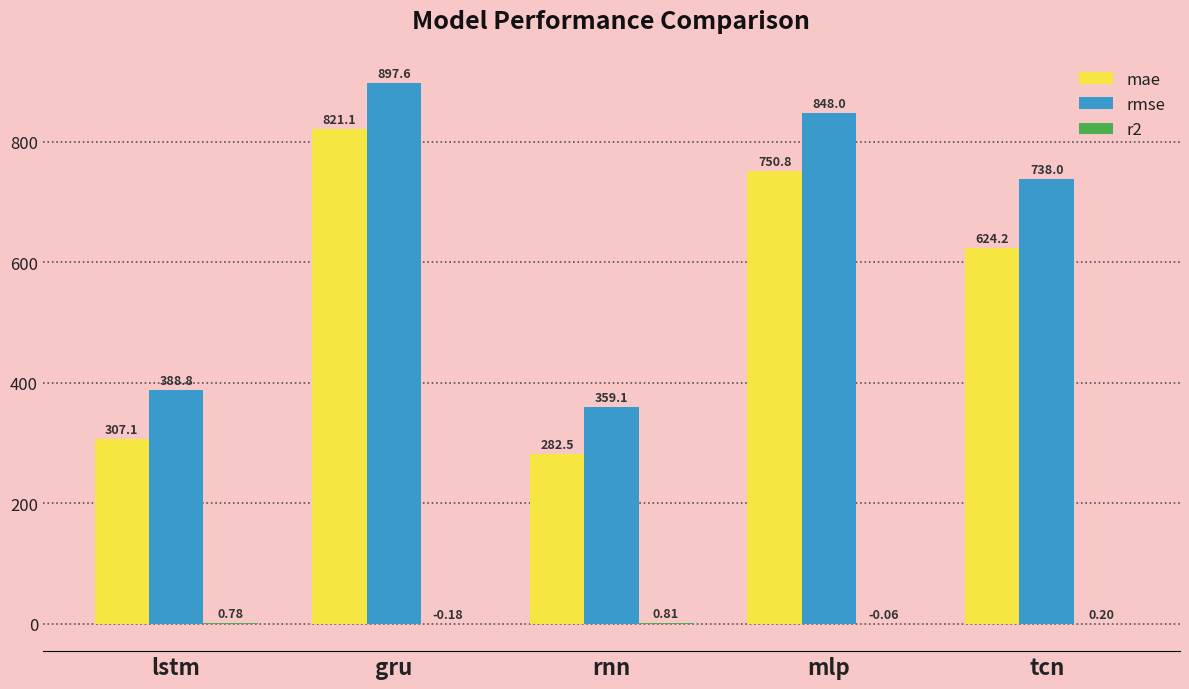

At which label does rmse first exceed 738?

gru